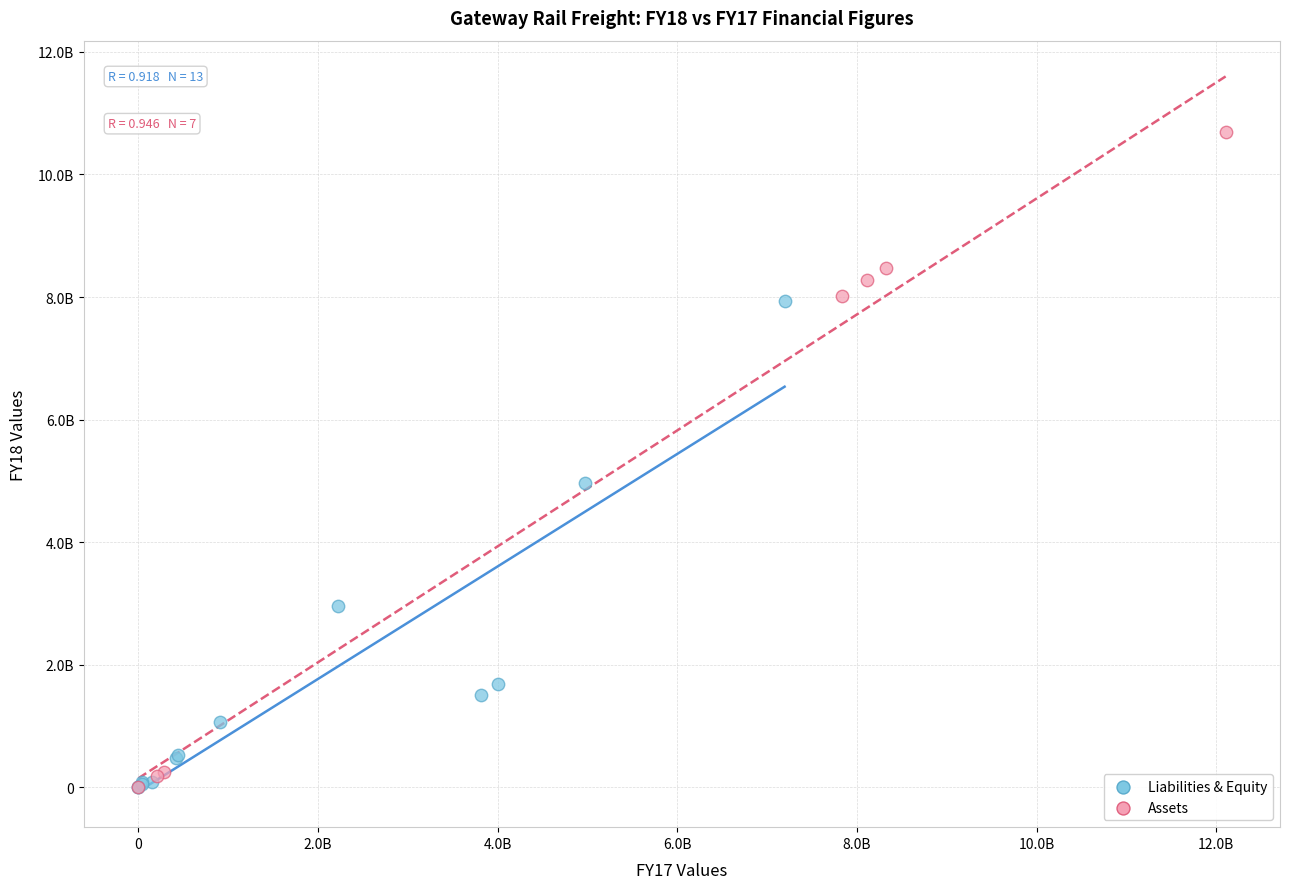

What are all the series names shown in the legend?

Liabilities & Equity, Assets